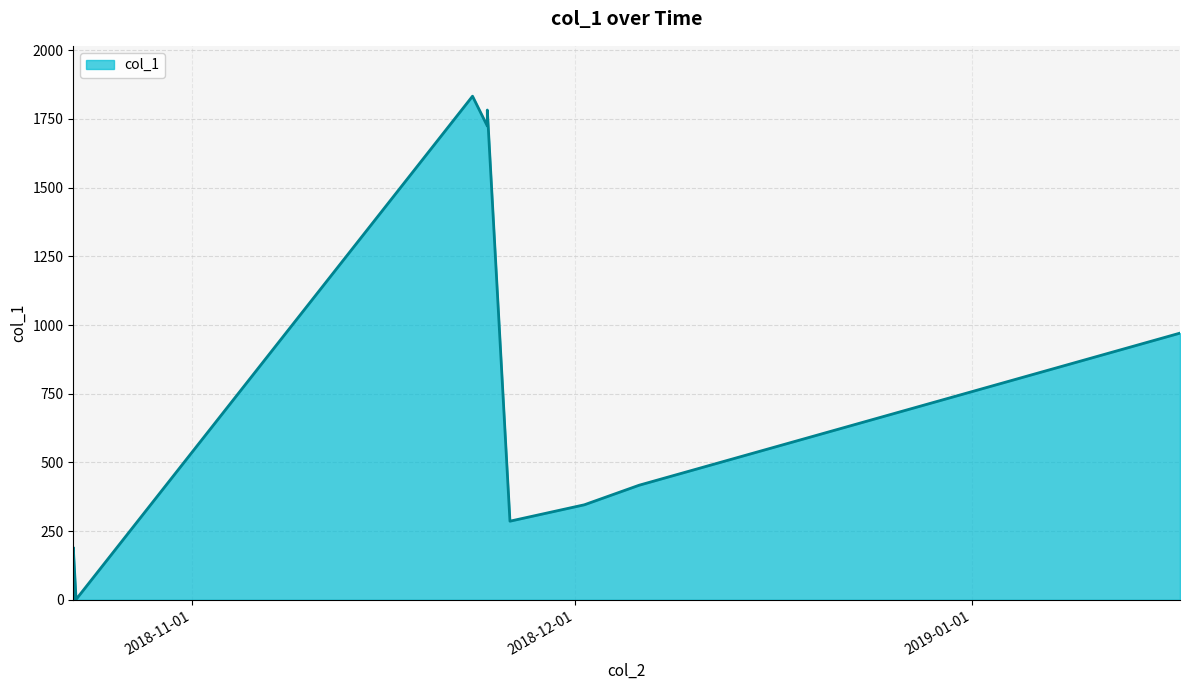

What is the greatest value displayed?

1832.9